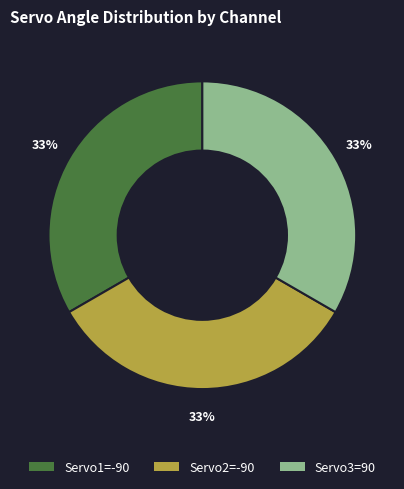

Is it true that Servo1=-90 is 25% of the pie?

False